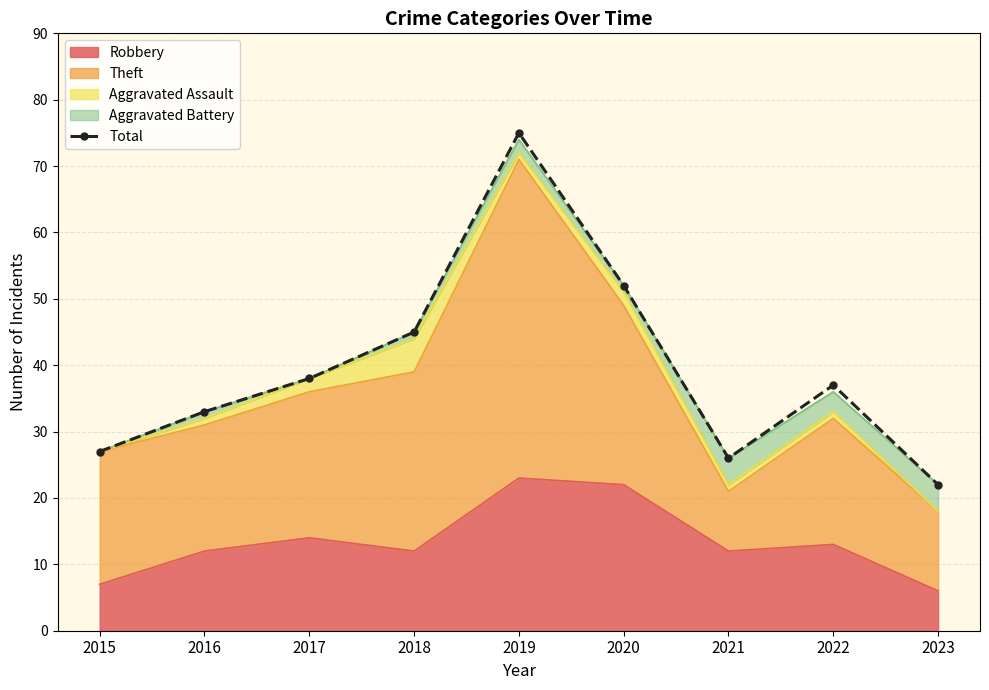

What is the difference between the values at 2022 and 2019?

38